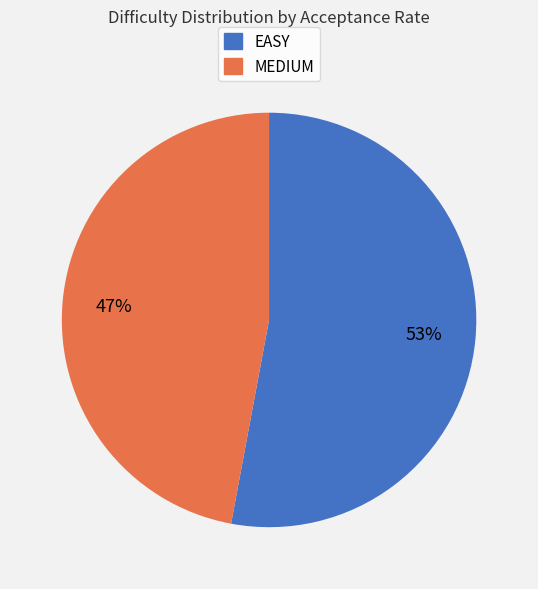

How many slices are in this pie chart?

2